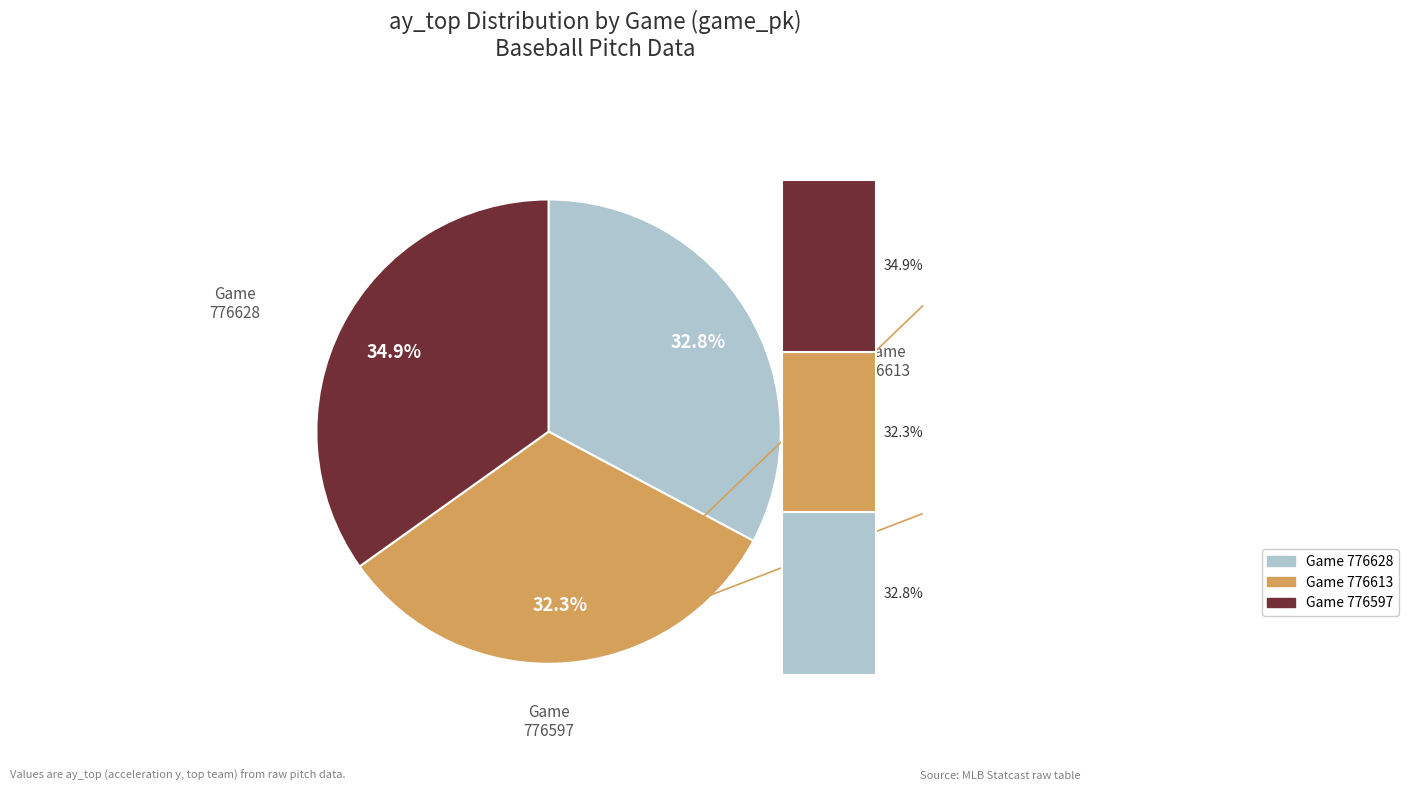

What percentage is the 776597 slice, to the nearest percent?

35%